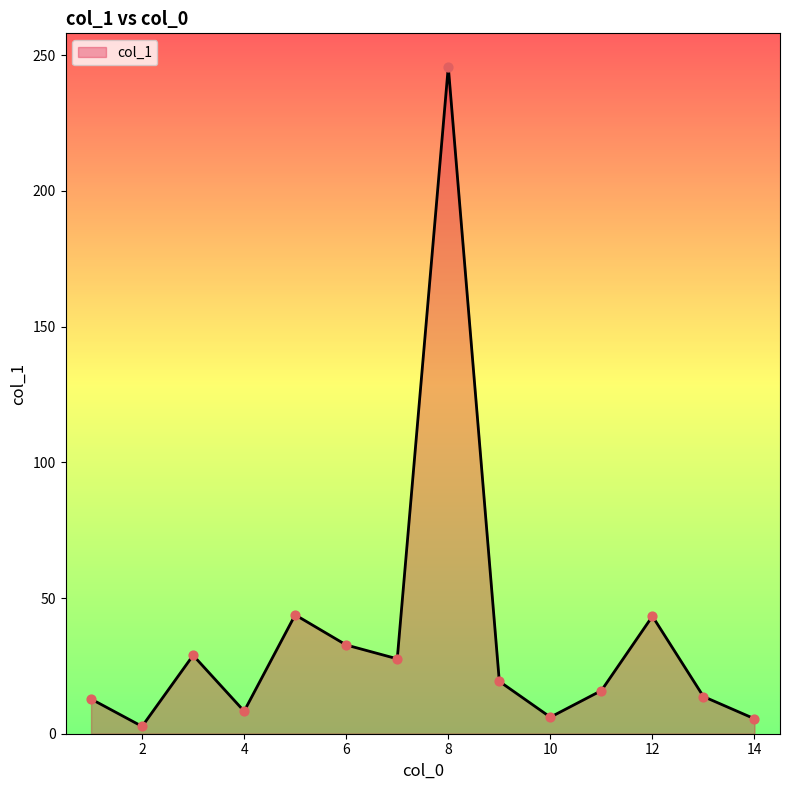

What is the difference between the maximum and minimum values?

243.1